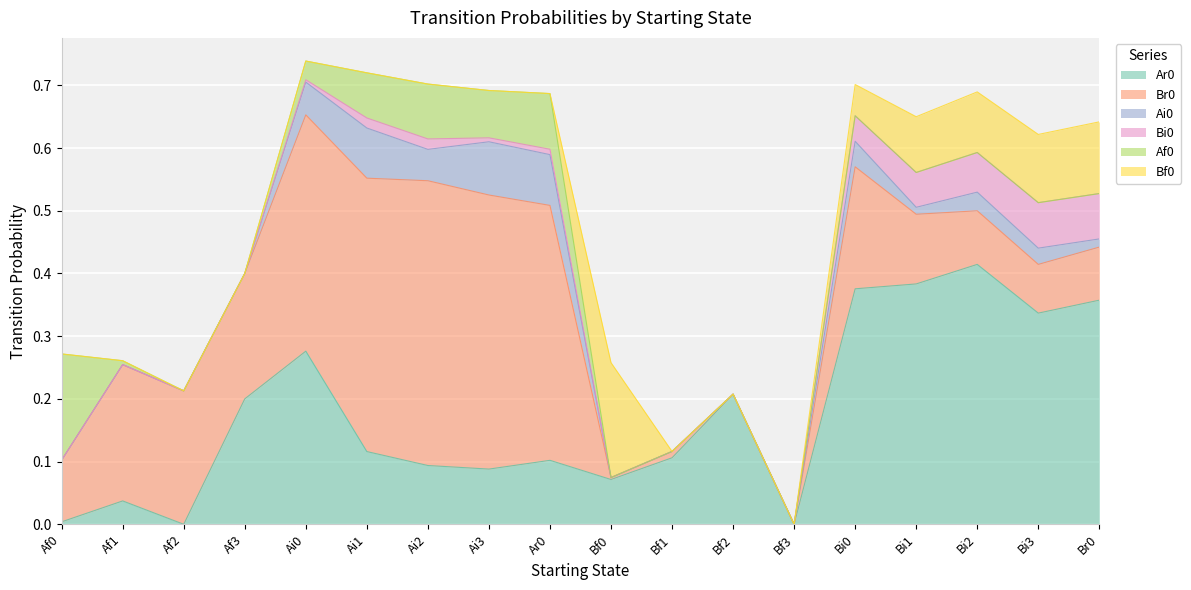

True or false: Bf0 has a value of 0.1 at Bf2.

False